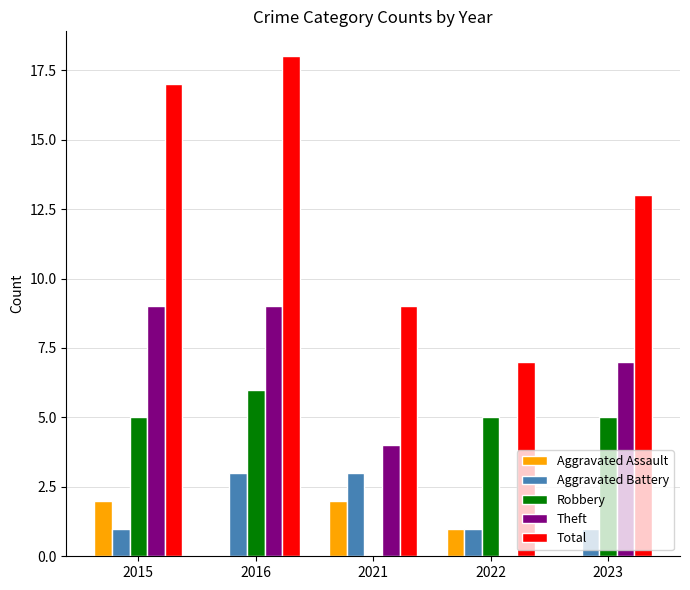

What is the sum of the Theft values at 2023 and 2021?

11